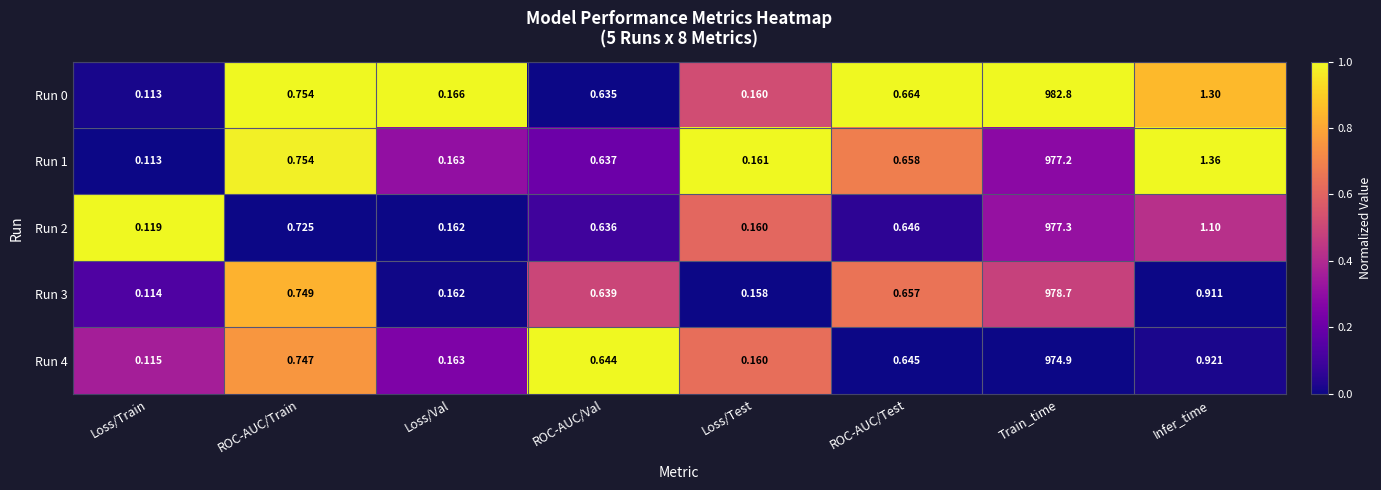

Which series changed the most between ROC-AUC/Train and Loss/Val?

Run 1